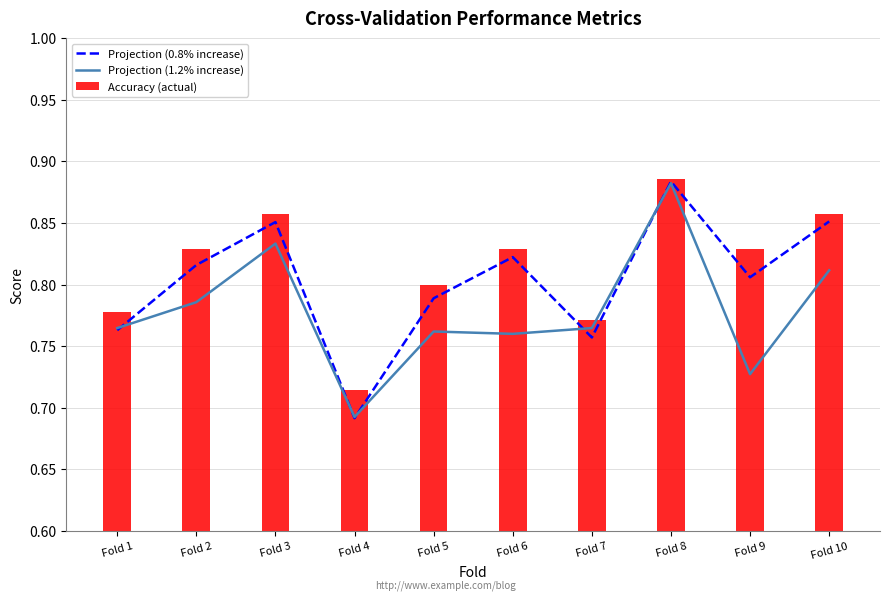

Between Fold 9 and Fold 6, which is larger?

Fold 6